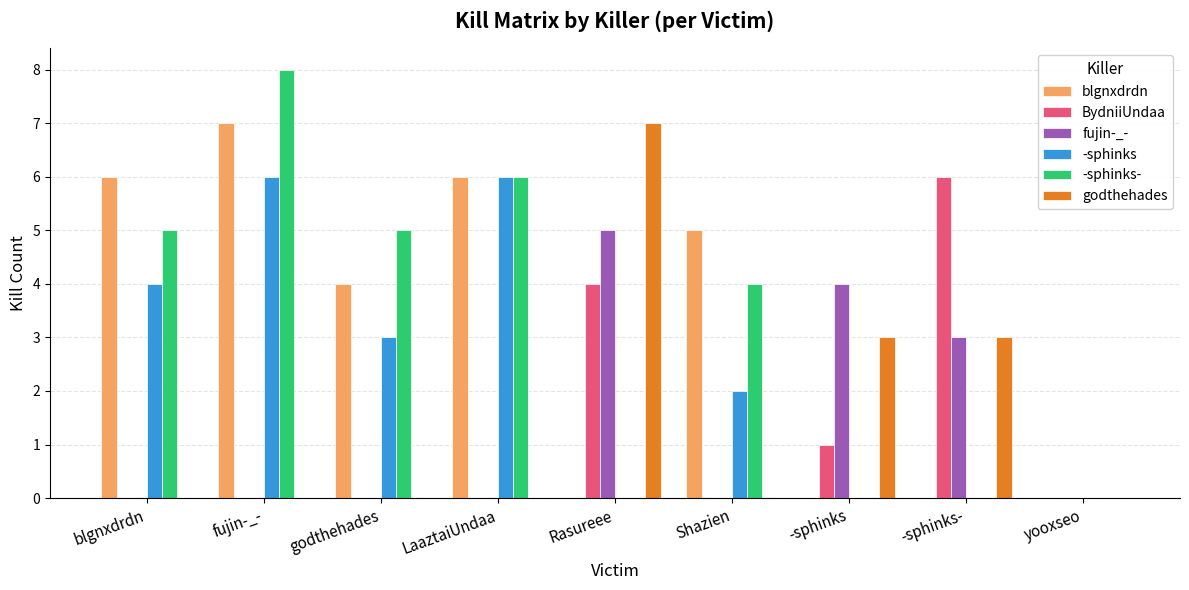

Count the godthehades values in the range 0 to 3.

8